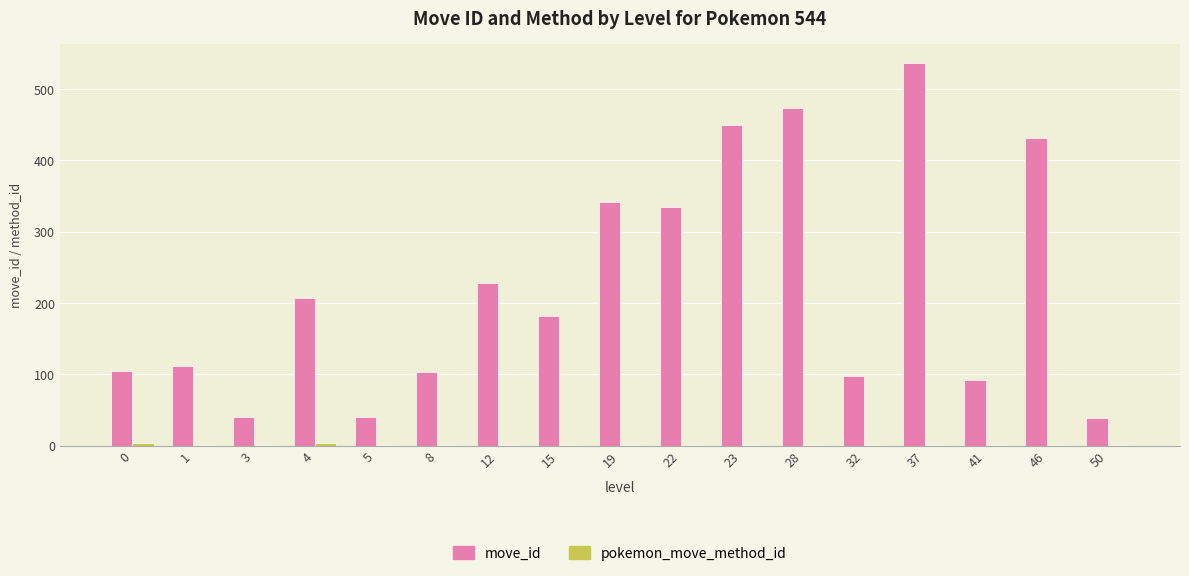

What is the greatest value displayed?

537